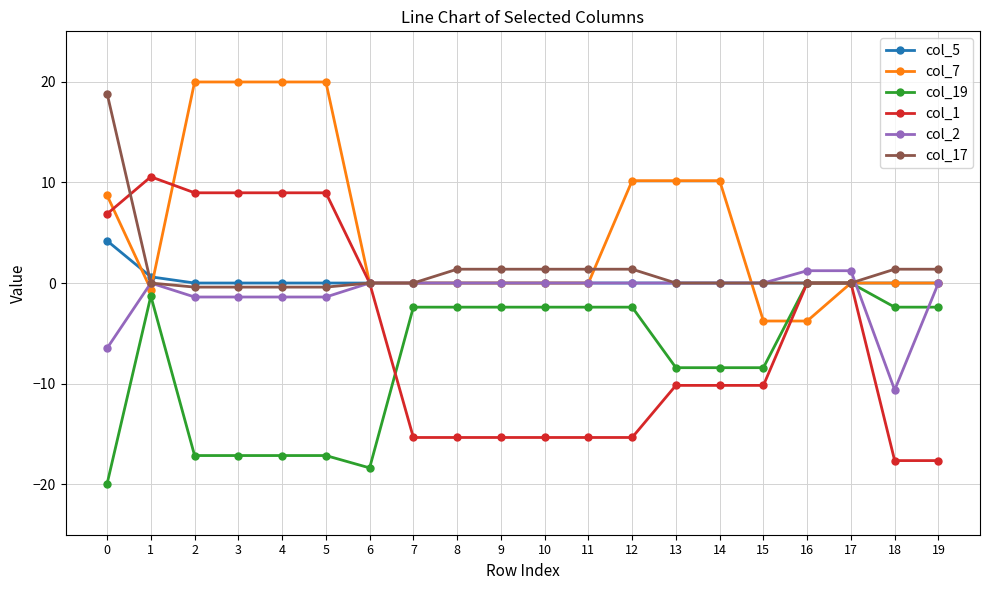

What is the greatest value displayed?

20.0